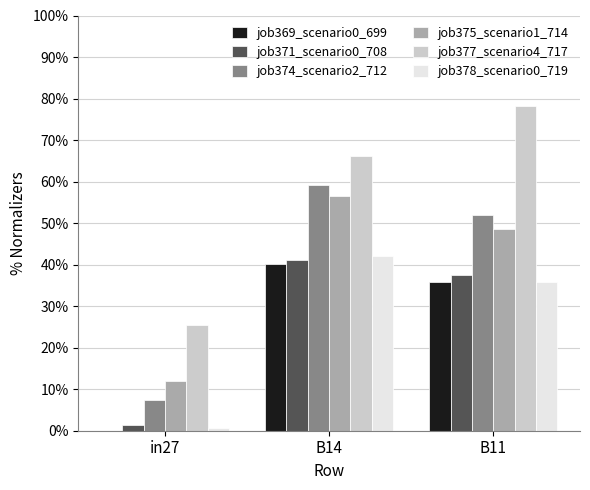

What is the difference between the highest and lowest values at in27?

0.3